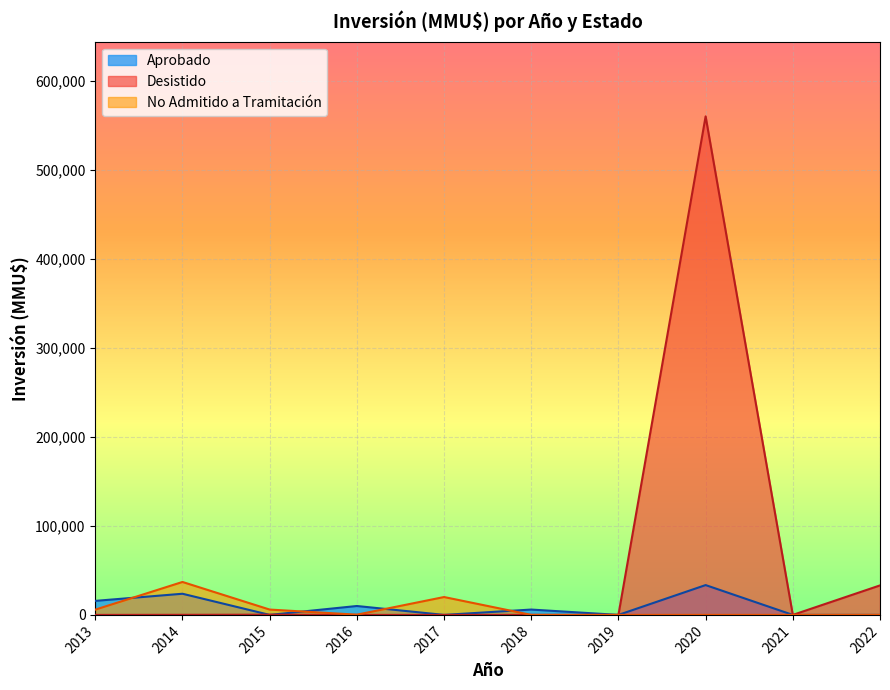

How many lines are shown in the chart?

3